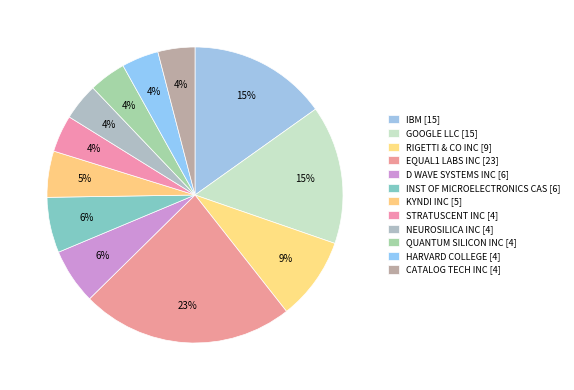

How many slices are in this pie chart?

12